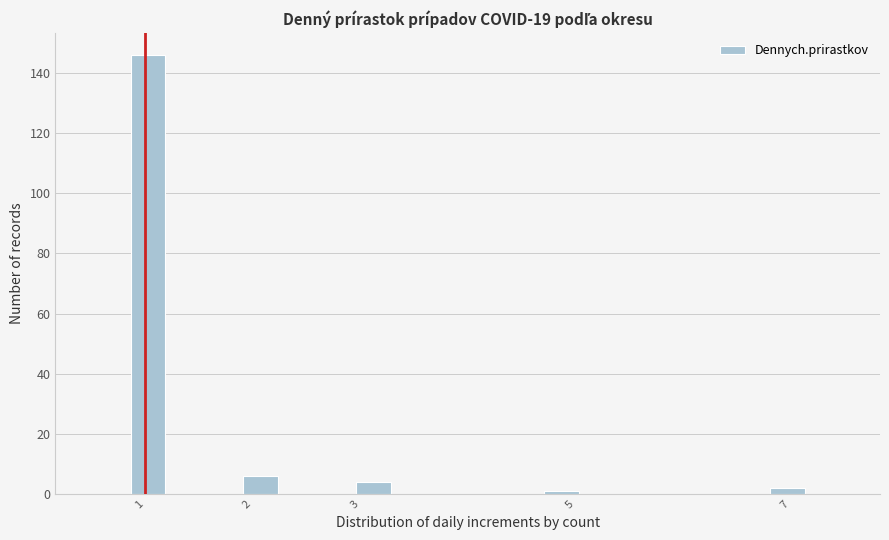

Read against the x-axis, roughly where is the centre of the tallest bar?

1.0